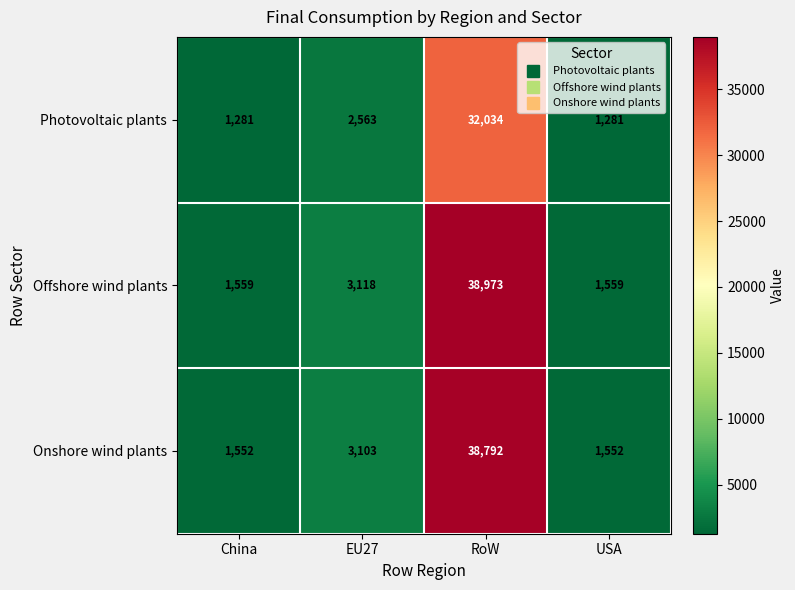

Which series changed the most between RoW and USA?

Offshore wind plants